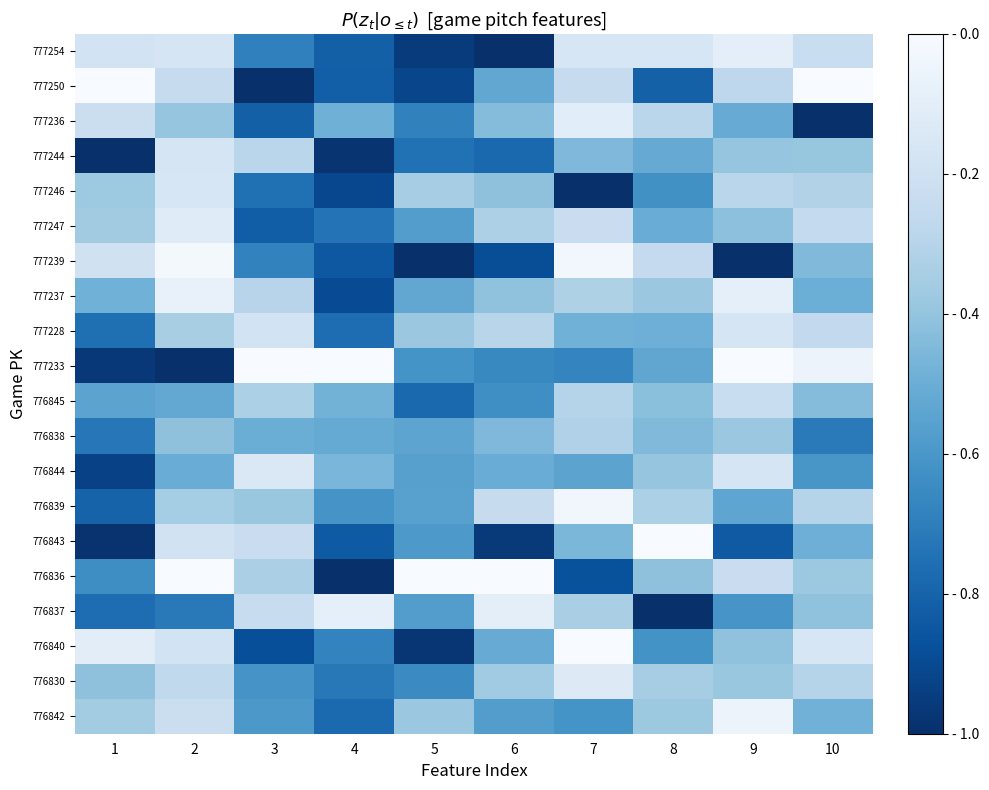

Which category has the highest value across all series?

6